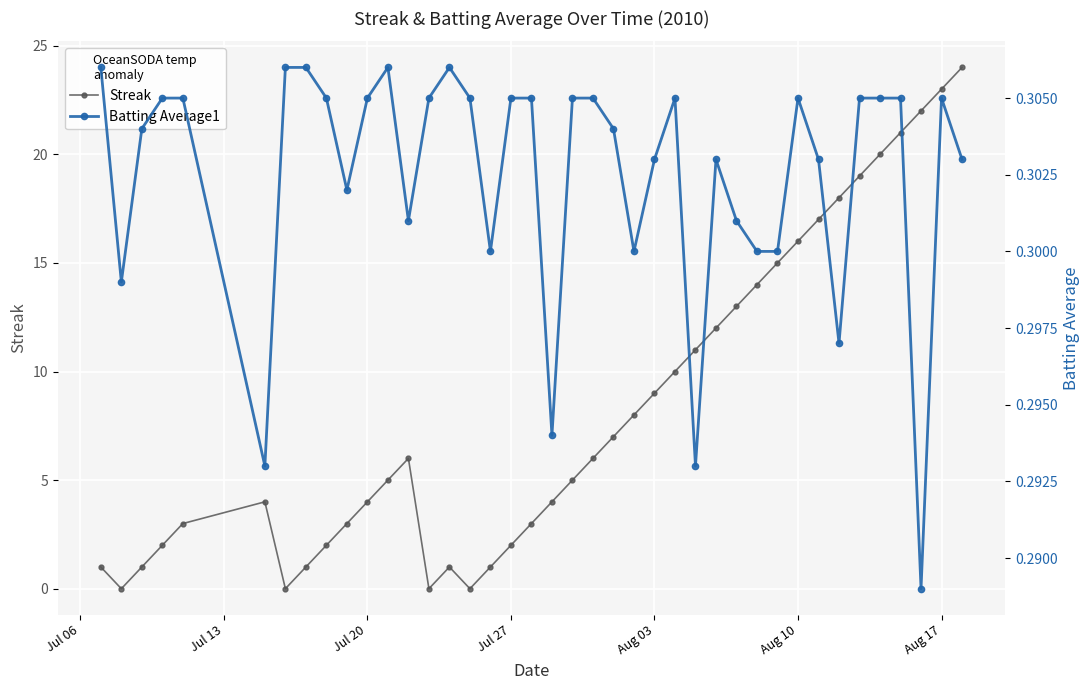

True or false: Batting Average1 and Streak cross at least once.

True